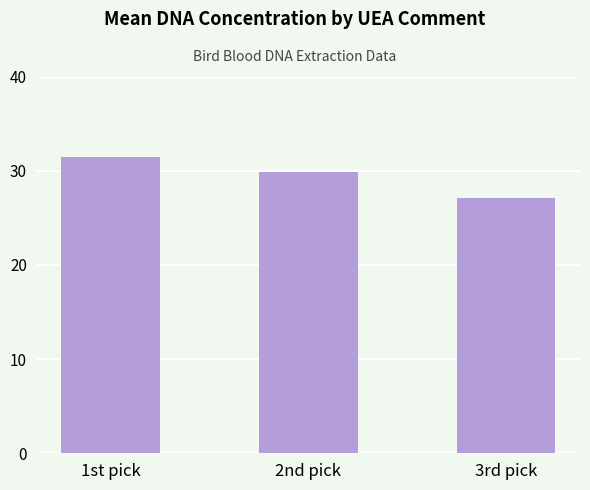

How many data points are less than 29?

1